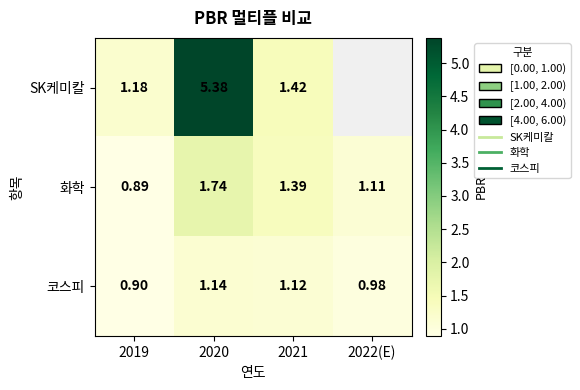

Which series has the largest range (max minus min)?

SK케미칼